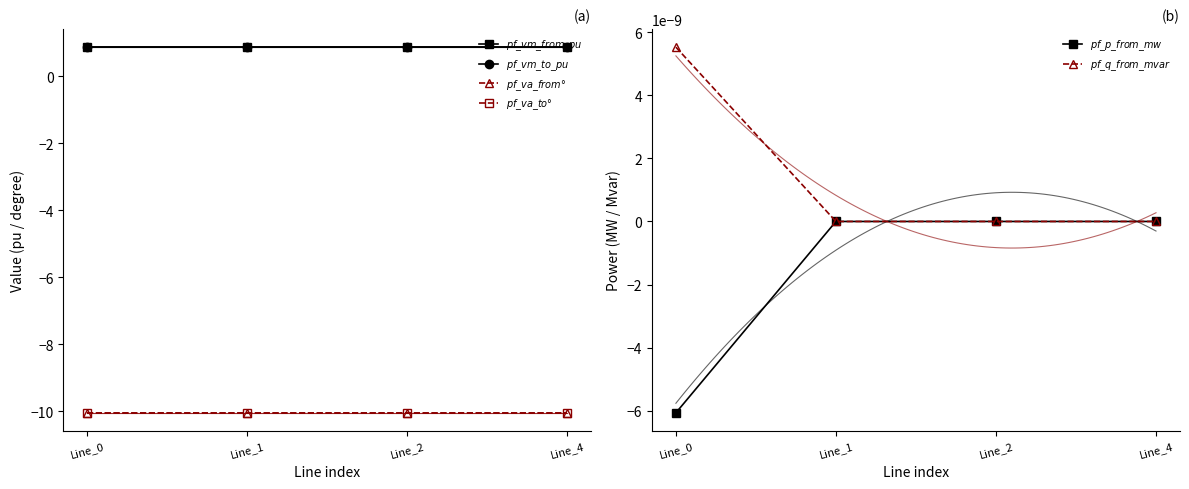

True or false: $pf\_vm\_to\_pu$ and $pf\_va\_from°$ cross at least once.

False